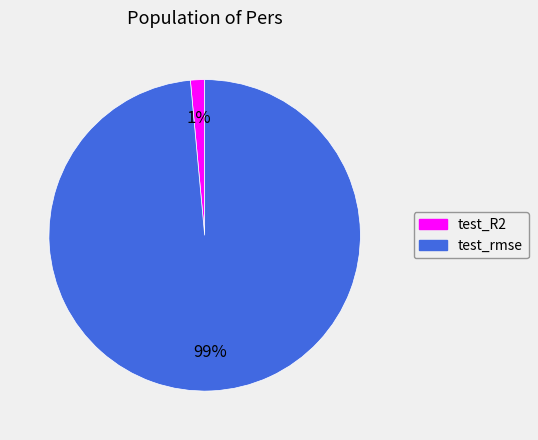

To the nearest percent, what portion does test_rmse represent?

99%